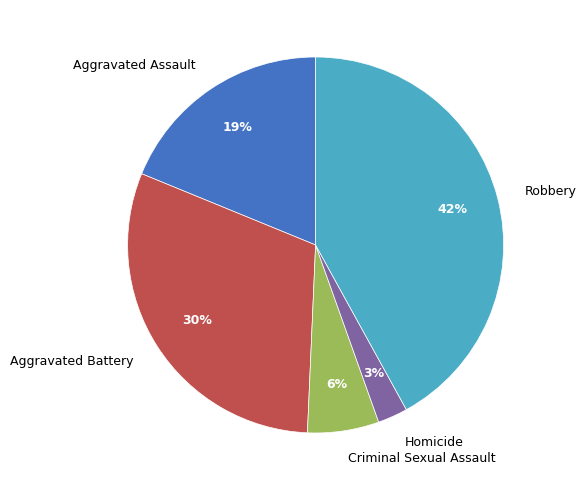

Which has a higher value, Aggravated Assault or Homicide?

Aggravated Assault